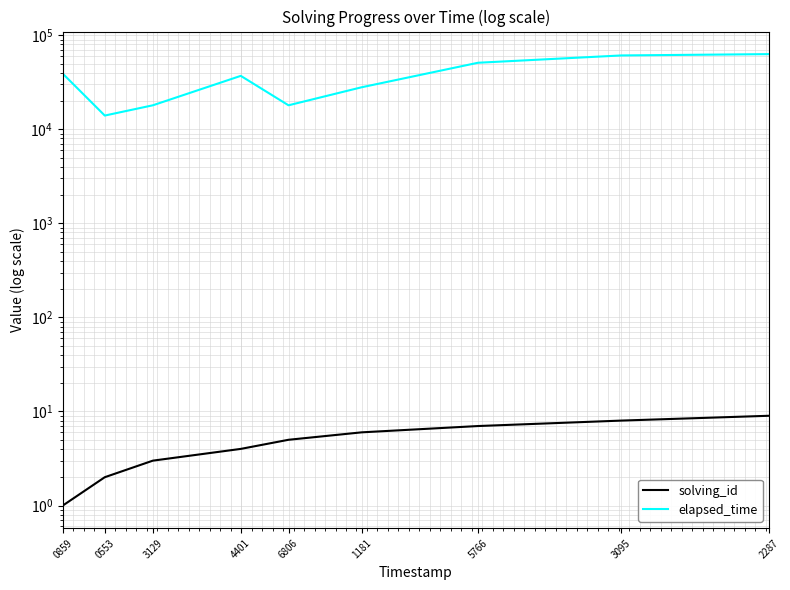

Which series has the largest total across all categories?

elapsed_time